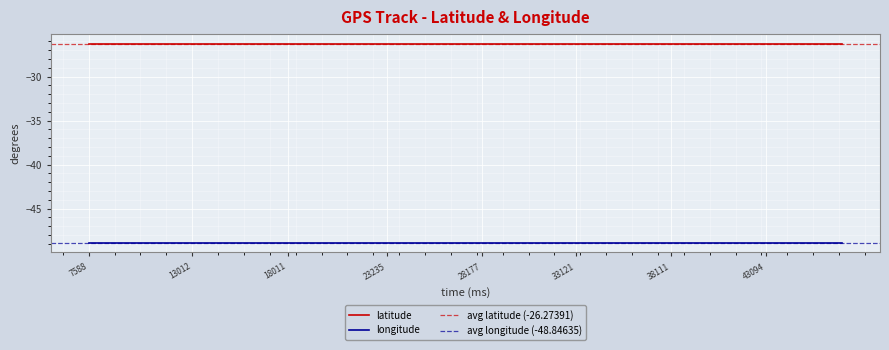

True or false: latitude and longitude cross at least once.

False